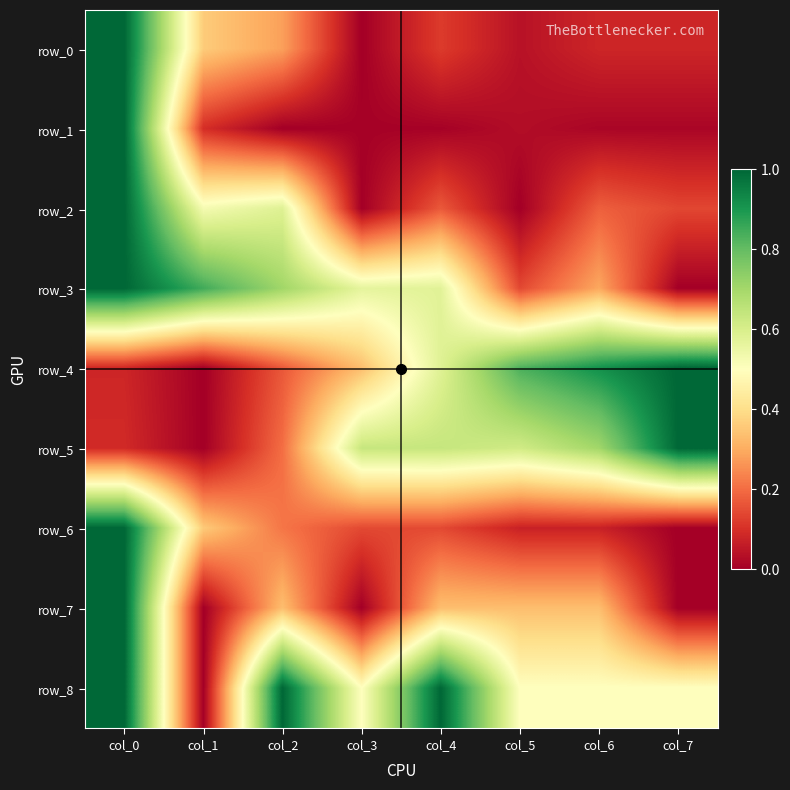

Is it true that row_6 equals 0.3 at col_7?

False